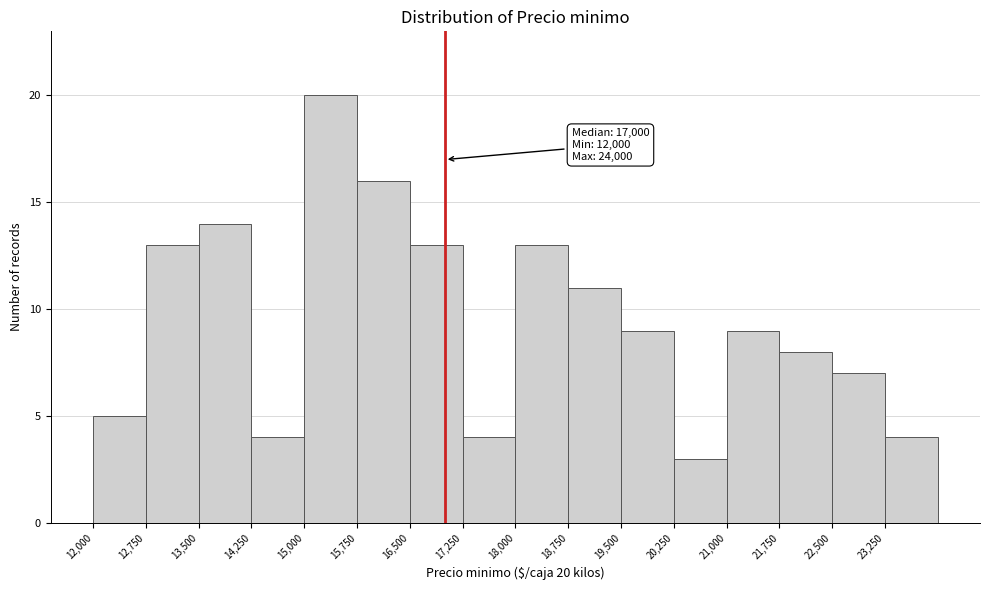

Over which range of the x-axis is the bar tallest?

15000 to 15750